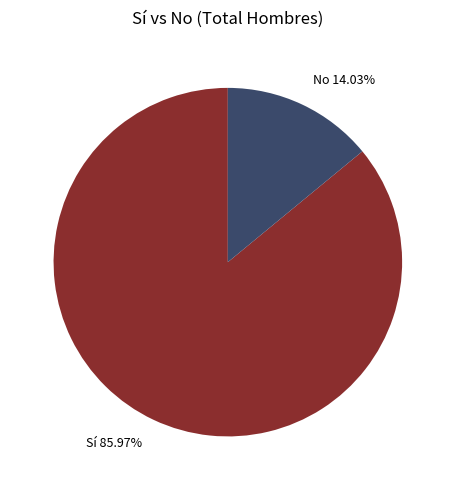

Which category accounts for the majority?

Sí 85.97%